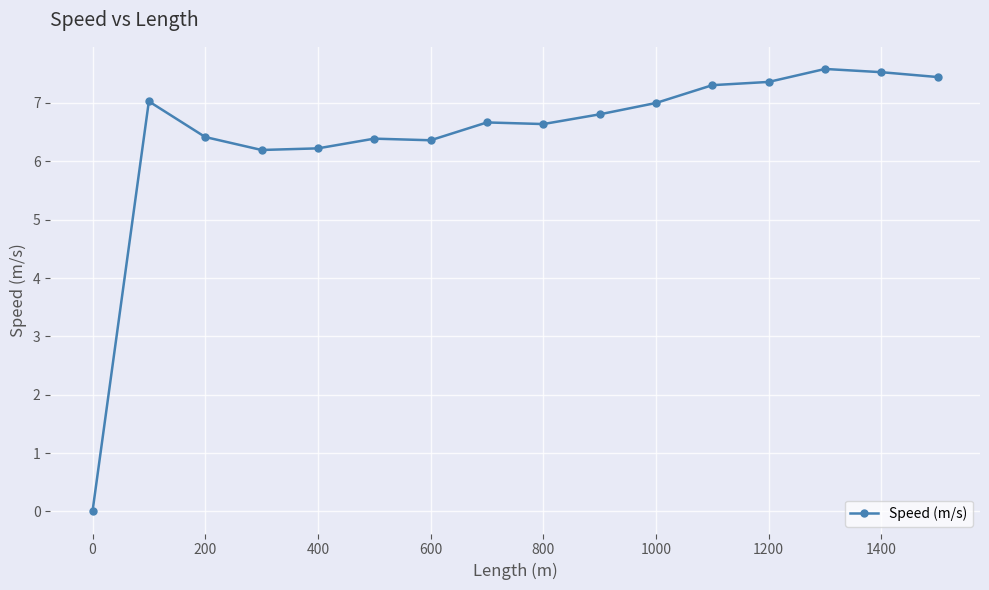

How many lines are shown in the chart?

1